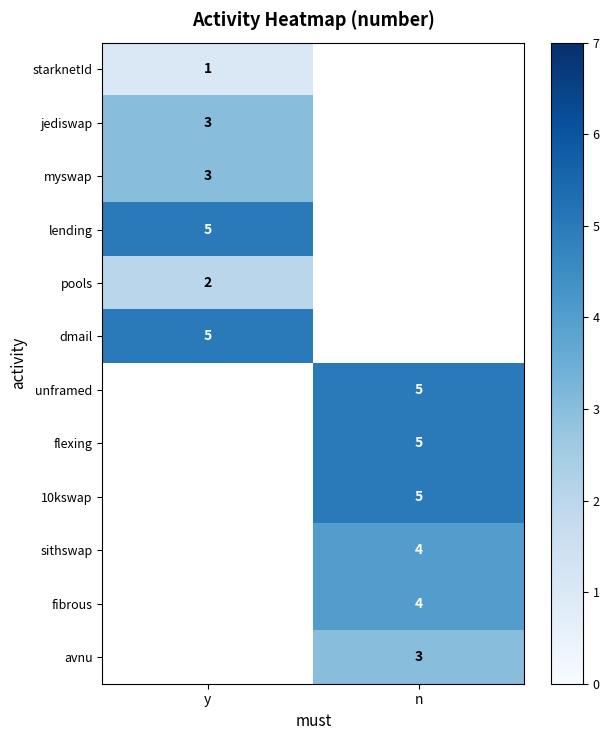

Read the 10kswap value at n.

5.0